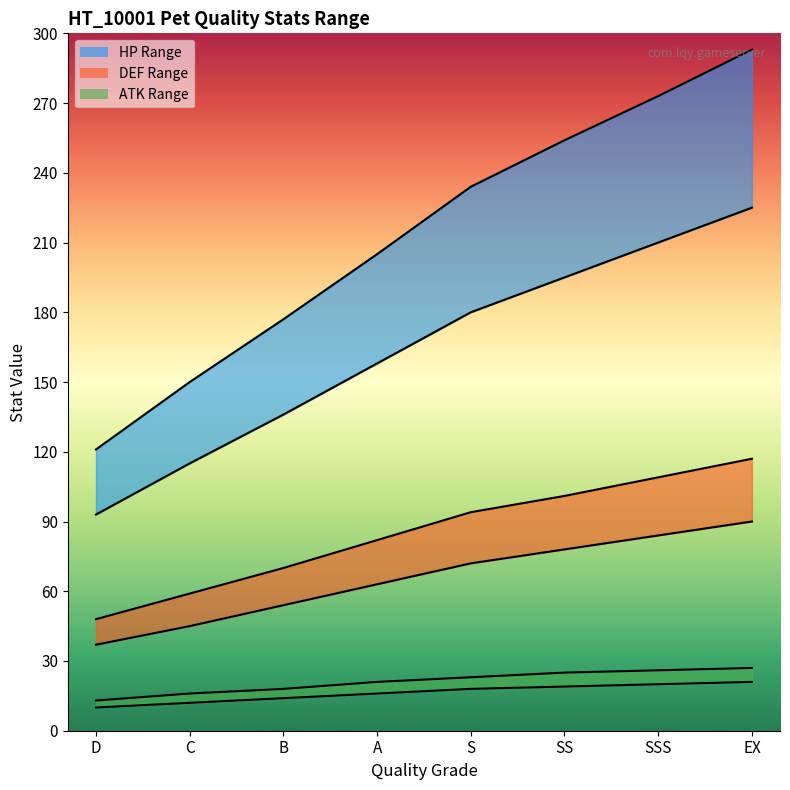

How many hpMin values are between 136 and 210?

5